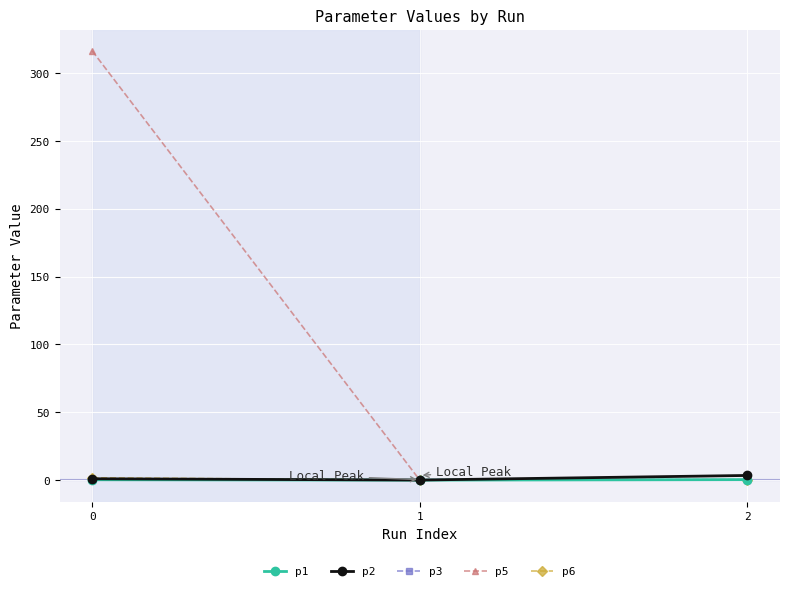

What is the difference between the second highest and minimum values in the p3 series?

0.3